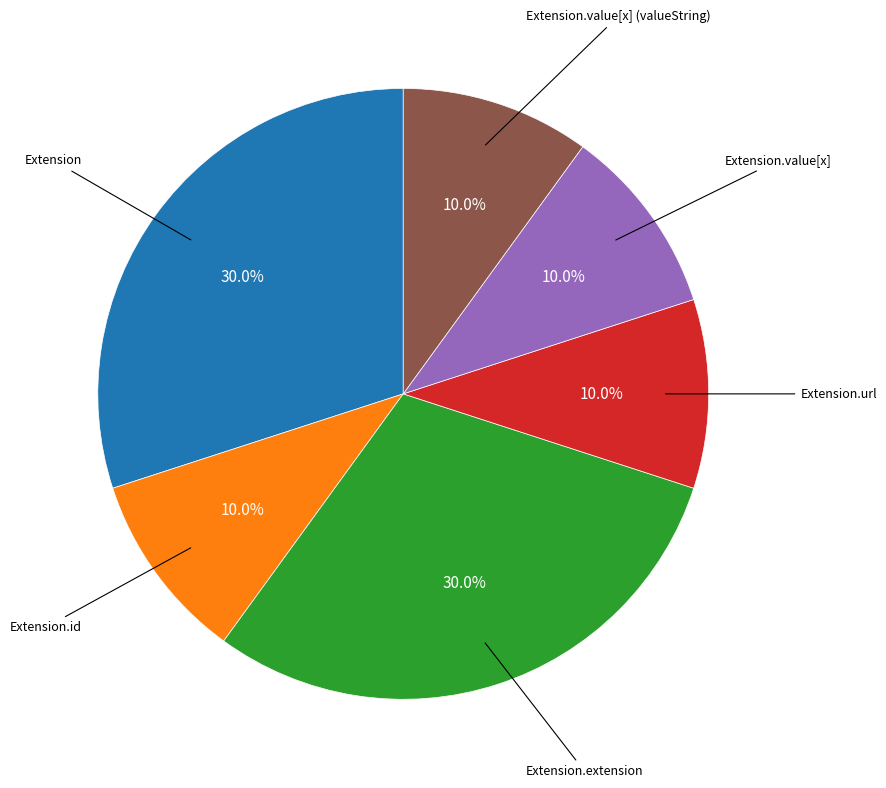

Does any single category account for the majority?

No